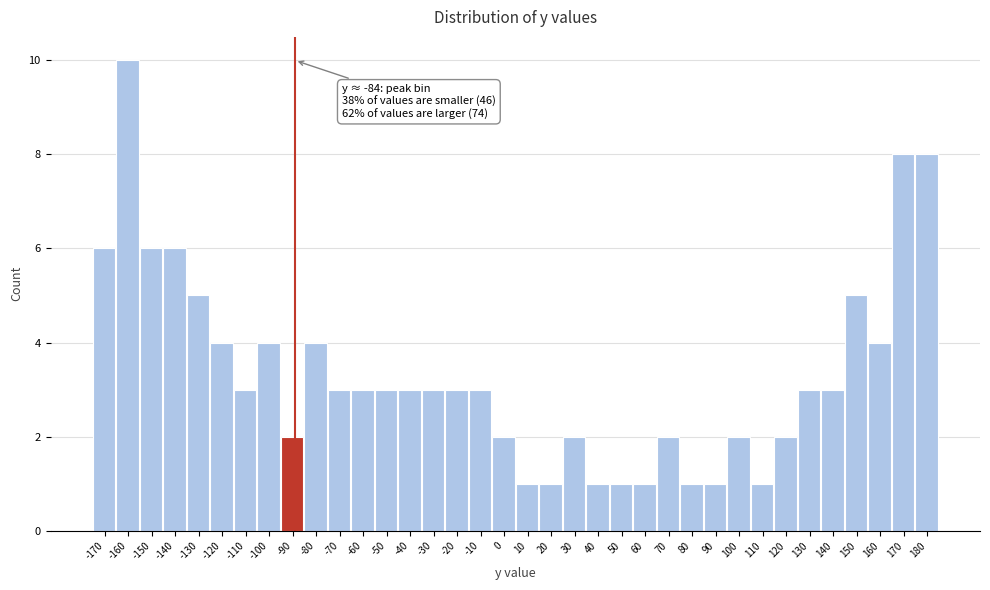

Is it true that the value at 30 is 1?

False